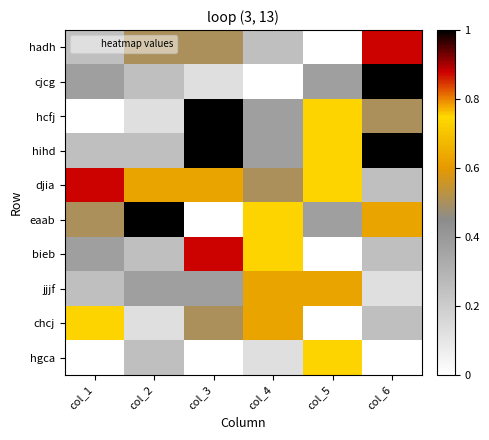

What is the greatest value displayed?

1.0